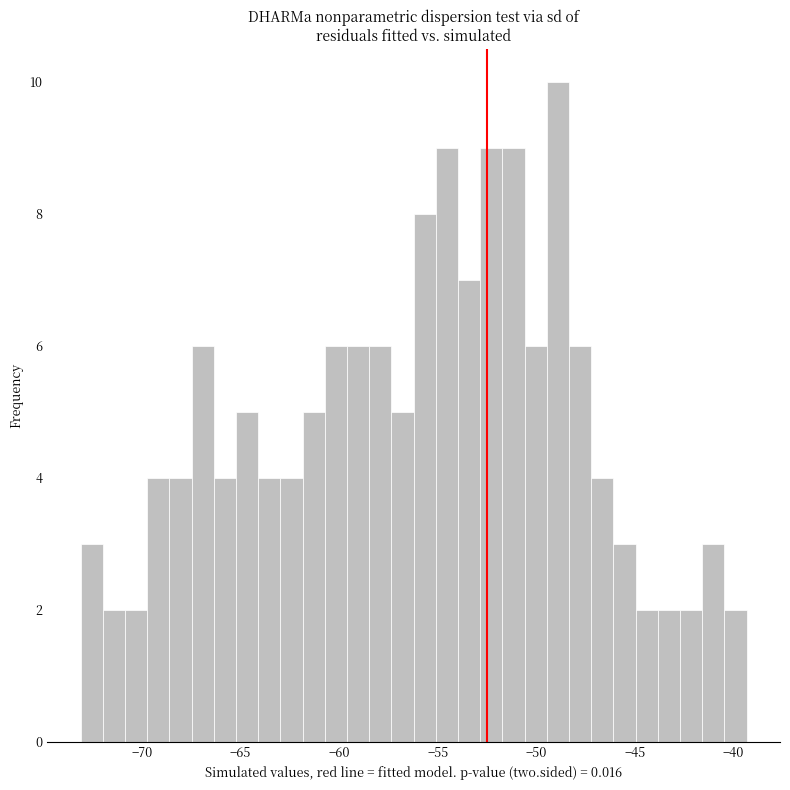

Around what value on the x-axis is the tallest bar? Give the approximate position of its centre, as read against the axis.

-49.0